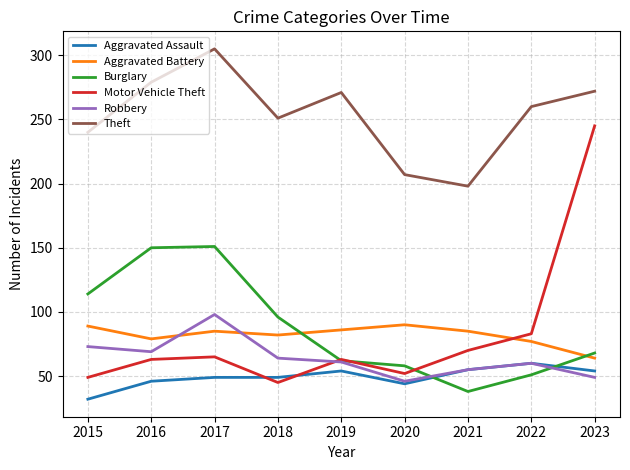

True or false: Theft and Aggravated Assault cross at least once.

False